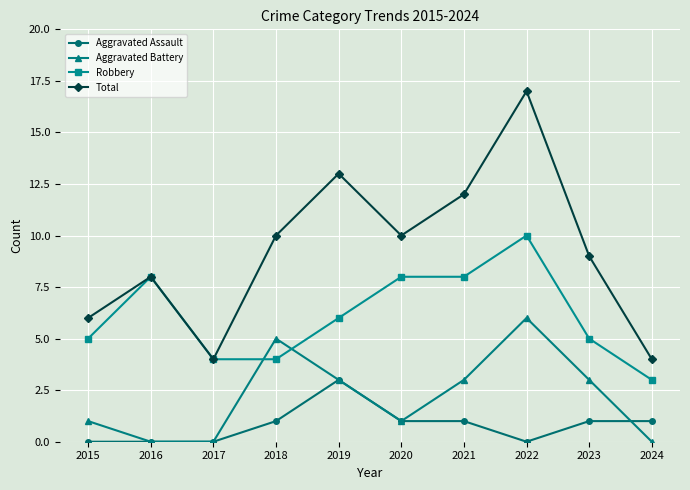

The Total series shows 16 at 2021. True or false?

False